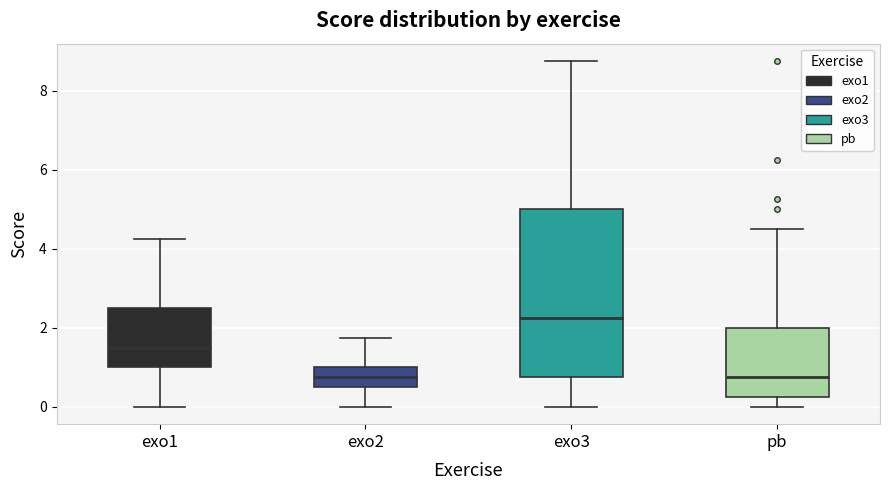

Reading left to right, read every box against the y-axis: the position of its median line, the range the box covers, and the ends of its whiskers. The values are not printed on the chart, so give them approximately, as read against the axis.

exo1: median 1.6, box 1.0 to 2.6, whiskers 0.0 to 4.2
exo2: median 0.8, box 0.6 to 1.0, whiskers 0.0 to 1.8
exo3: median 2.2, box 0.8 to 5.0, whiskers 0.0 to 8.8
pb: median 0.8, box 0.2 to 2.0, whiskers 0.0 to 4.6